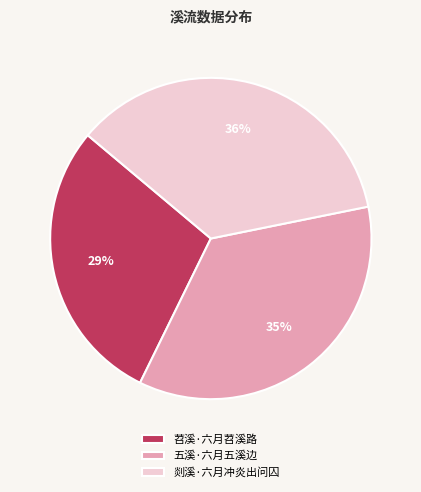

Is it true that 苕溪·六月苕溪路 is 16% of the pie?

False